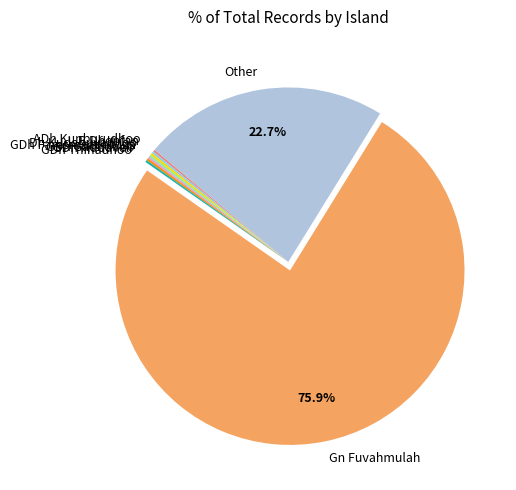

How much of the chart is everything except Gn Fuvahmulah?

24.1%